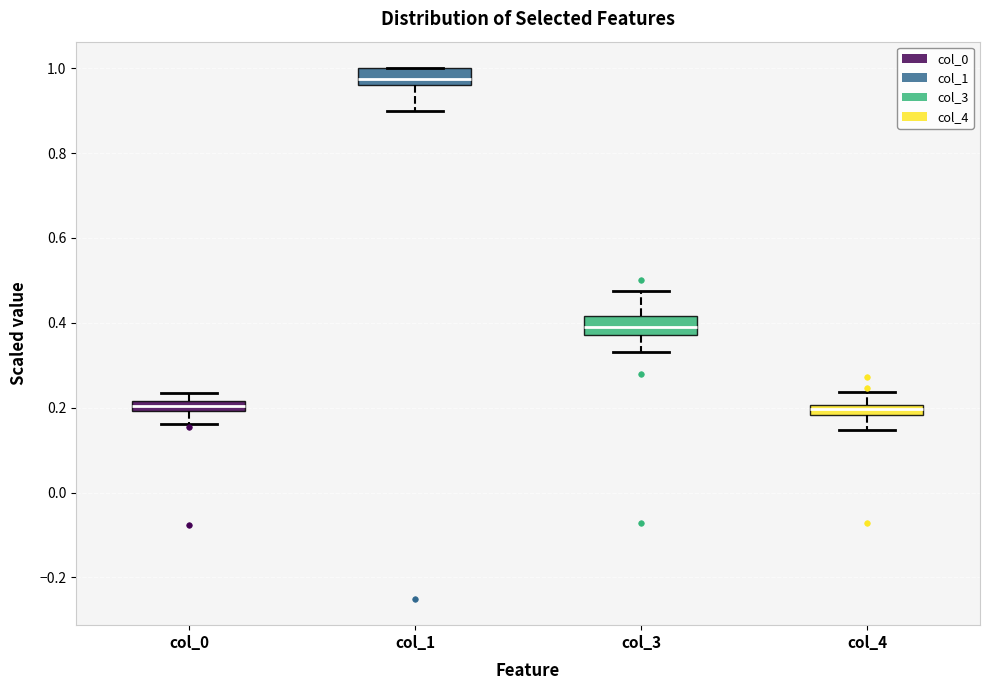

Where does the lower whisker of the box for col_4 end on the y-axis? The values are not printed on the chart, so give them approximately, as read against the axis.

0.14